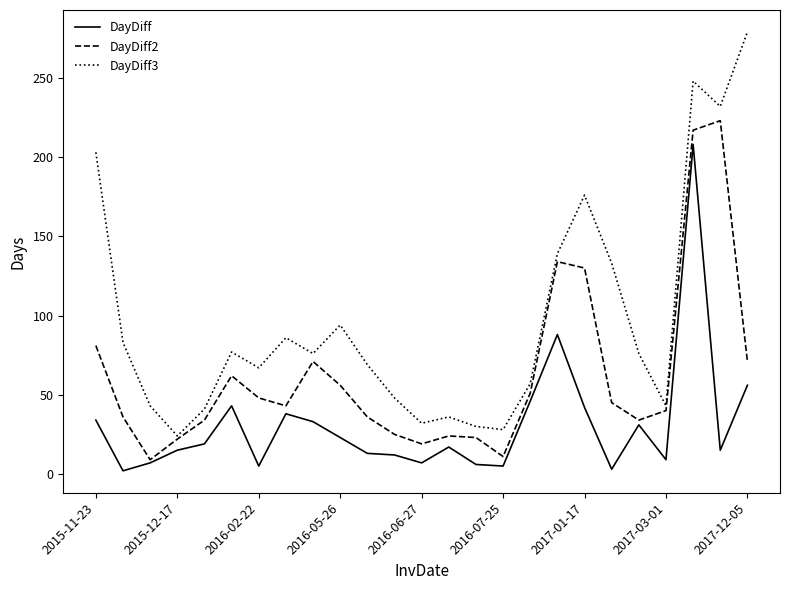

Which series has the largest total across all categories?

DayDiff3